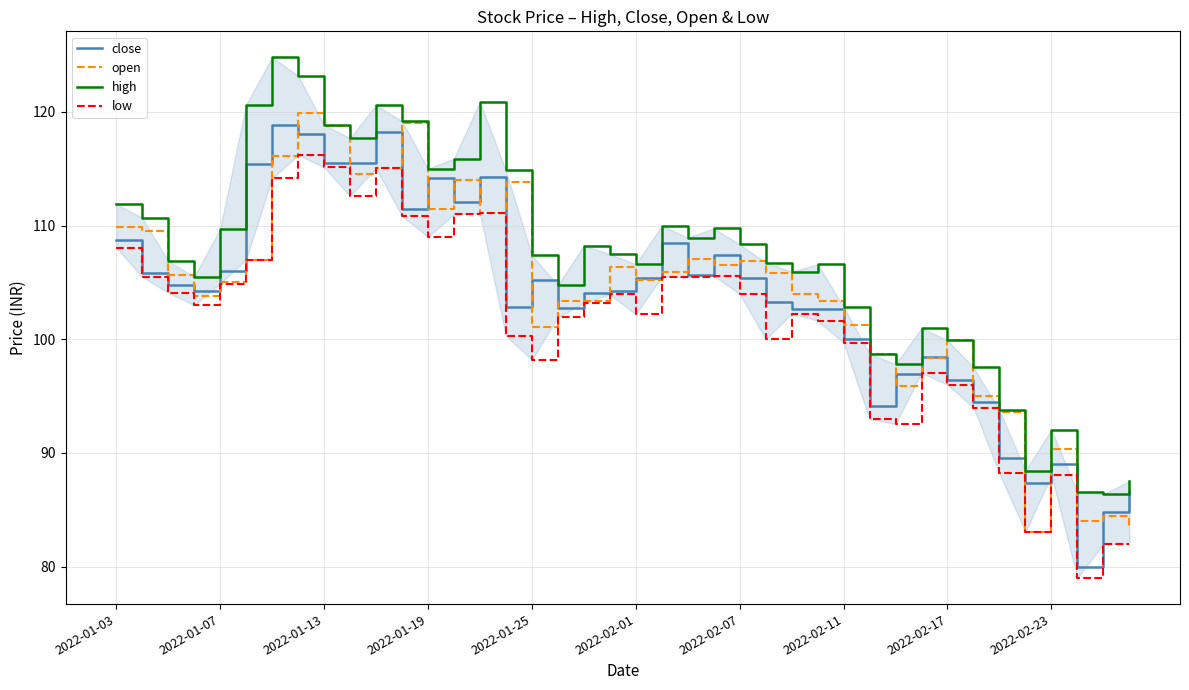

What is the total value across all series at 23?

429.4